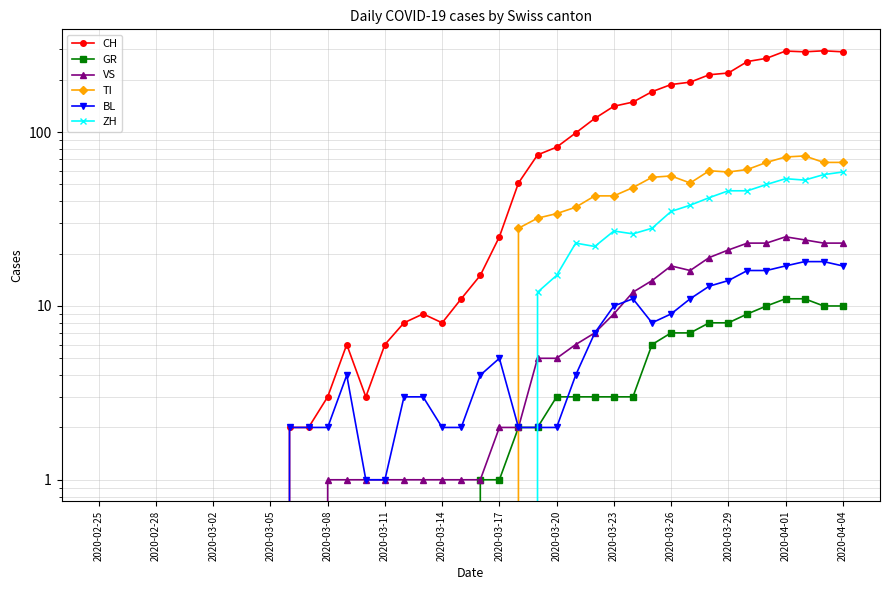

Between 31 and 36, which series saw the biggest shift?

CH